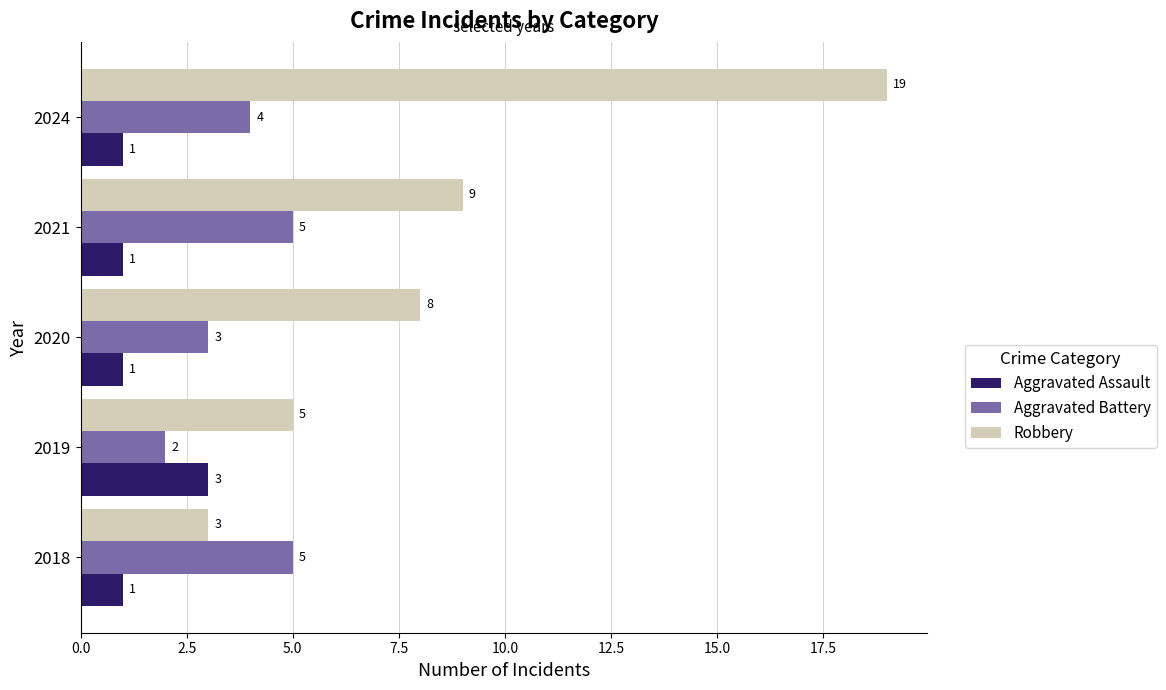

Which series has the widest spread of values?

Robbery